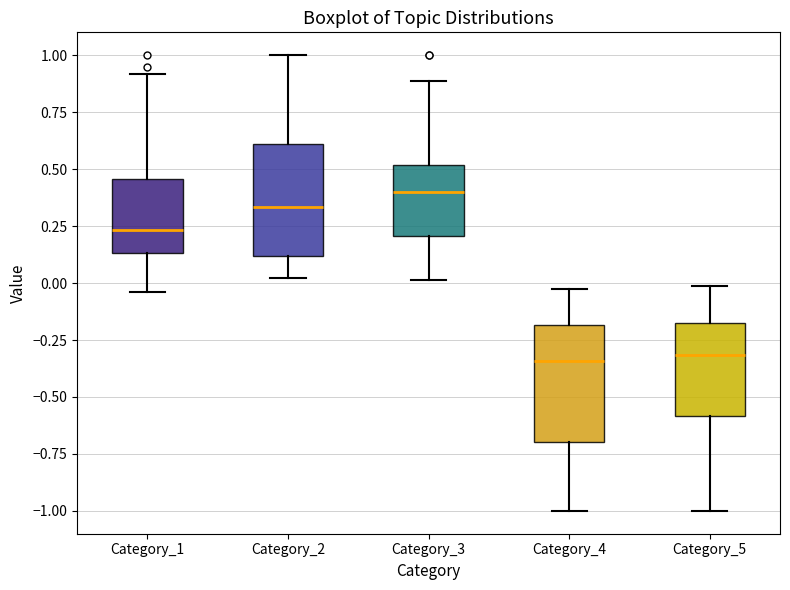

Reading left to right, transcribe this box plot: for each box, give where its median line is, the range the box spans, and where its two whiskers end, as read against the y-axis. The values are not printed on the chart, so give them approximately, as read against the axis.

Category_1: median 0.25, box 0.15 to 0.45, whiskers -0.05 to 0.90
Category_2: median 0.35, box 0.10 to 0.60, whiskers 0.00 to 1.00
Category_3: median 0.40, box 0.20 to 0.50, whiskers 0.00 to 0.90
Category_4: median -0.35, box -0.70 to -0.20, whiskers -1.00 to -0.05
Category_5: median -0.30, box -0.60 to -0.20, whiskers -1.00 to 0.00